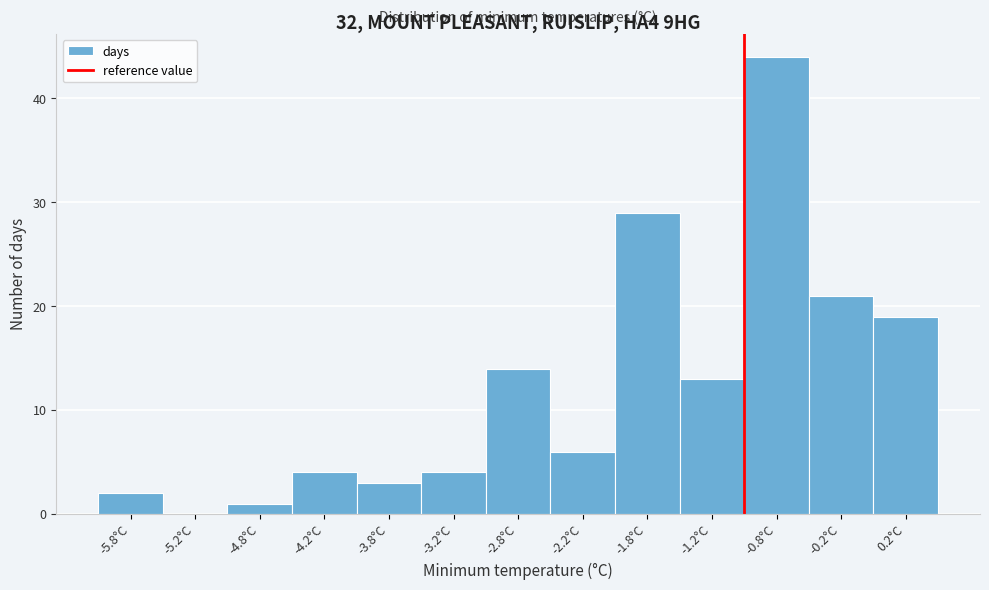

Reading left to right, list every bar in this chart as the range it spans on the x-axis followed by its height. The values are not printed on the chart, so give them approximately, as read against the axis.

-6.0 to -5.5: 2
-5.5 to -5.0: 0
-5.0 to -4.5: 1
-4.5 to -4.0: 4
-4.0 to -3.5: 3
-3.5 to -3.0: 4
-3.0 to -2.5: 14
-2.5 to -2.0: 6
-2.0 to -1.5: 29
-1.5 to -1.0: 13
-1.0 to -0.5: 44
-0.5 to 0.0: 21
0.0 to 0.5: 19